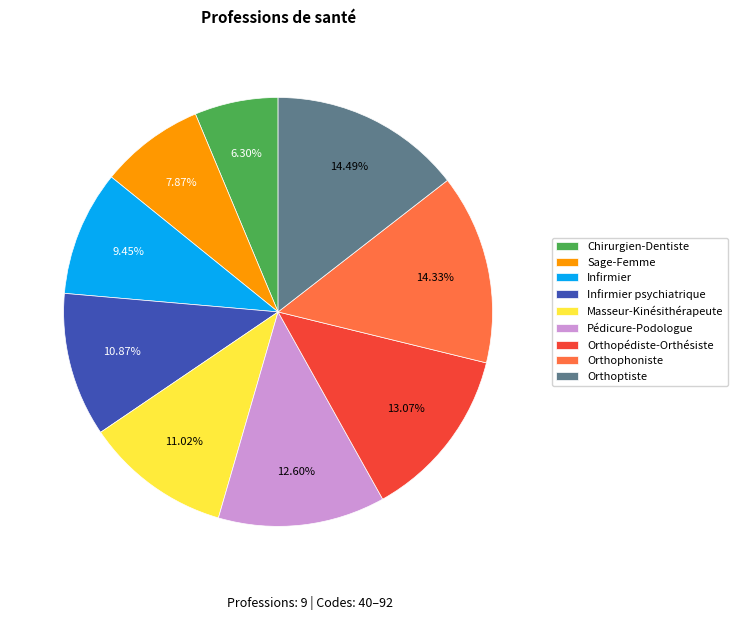

To the nearest percent, what is the difference between the Orthoptiste and Masseur-Kinésithérapeute slice percentages?

3%